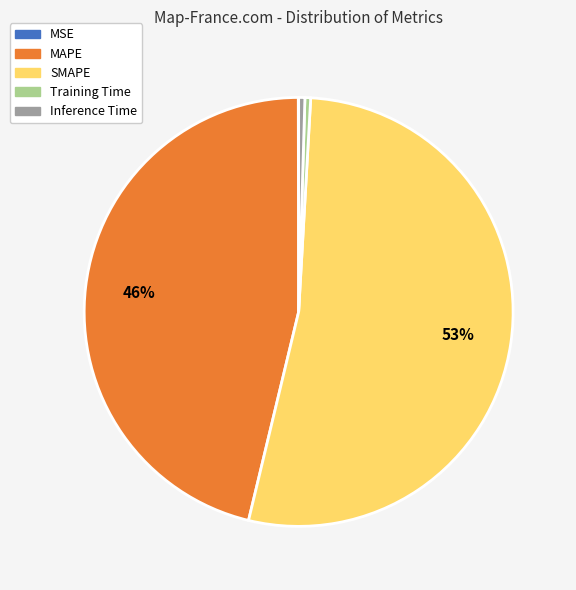

Which has a higher value, SMAPE or Training Time?

SMAPE